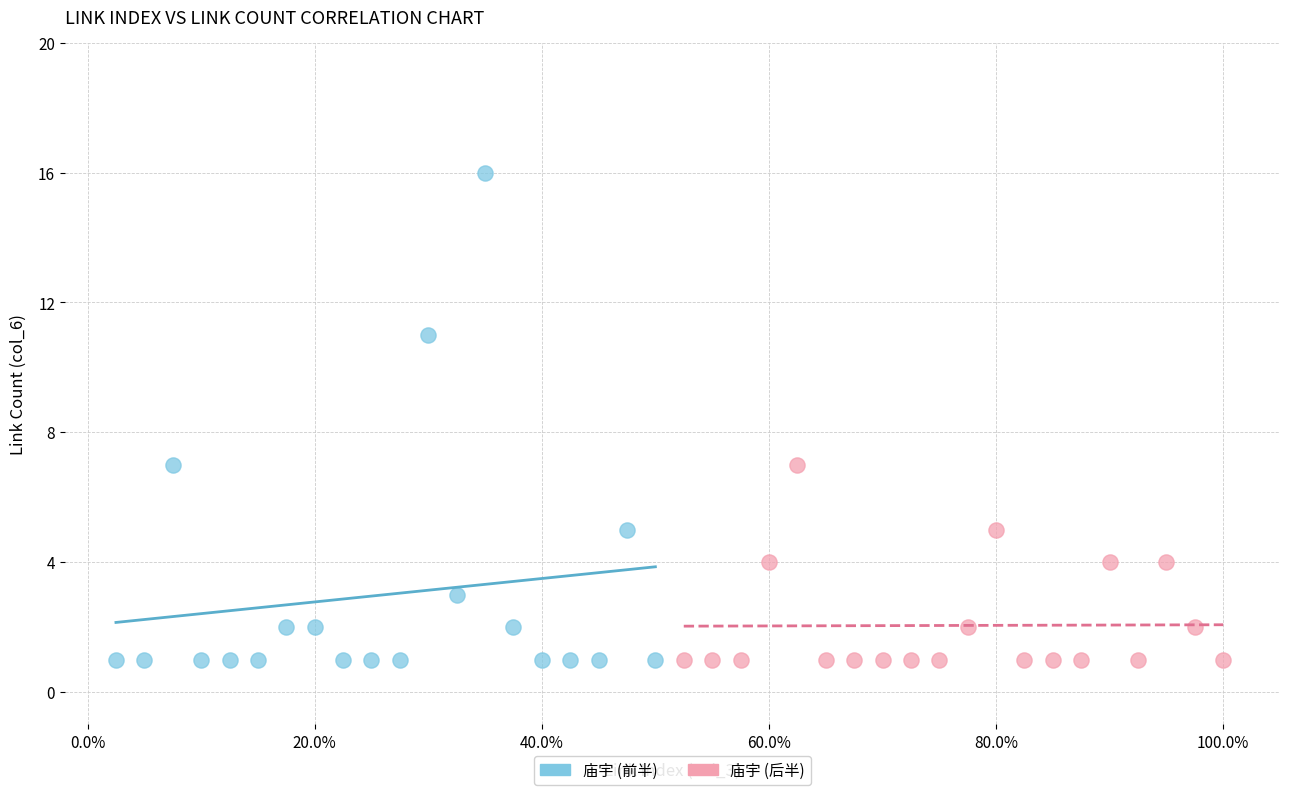

Which series has the largest Y range (max minus min)?

庙宇 (前半)